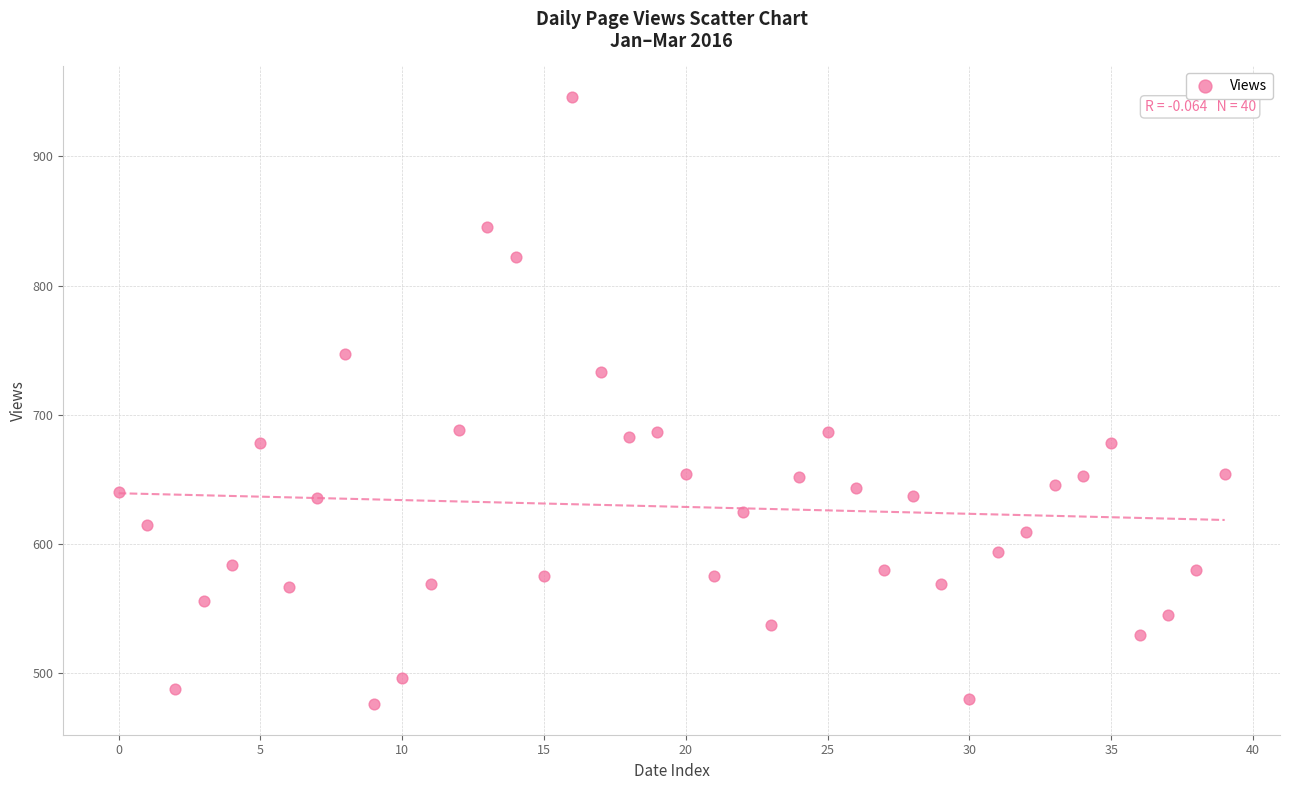

What is the range of Y values (max minus min)?

470